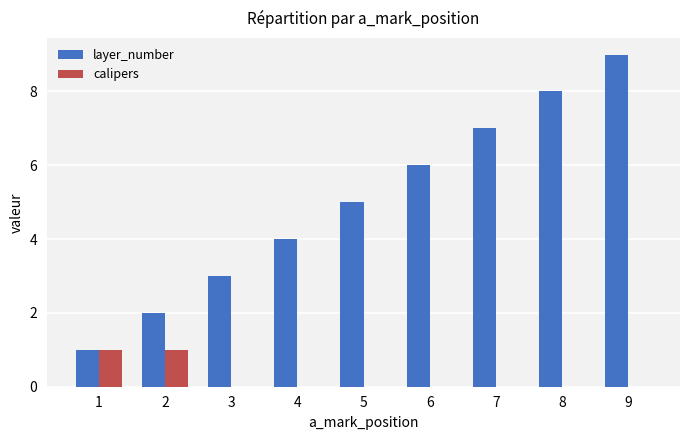

Which series has the largest total across all categories?

layer_number